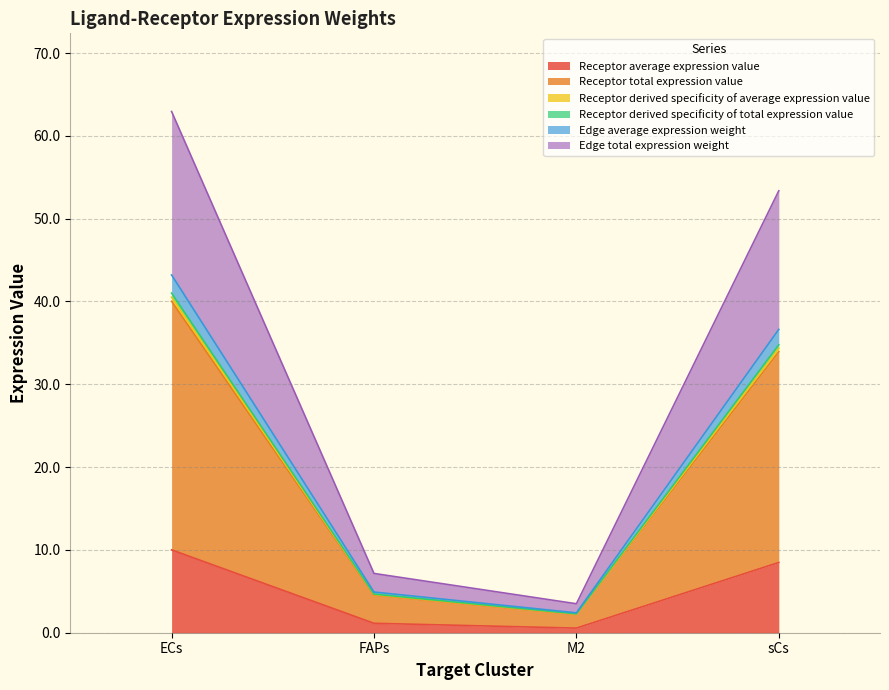

True or false: Receptor average expression value has more than 2 points higher than both neighbors.

False